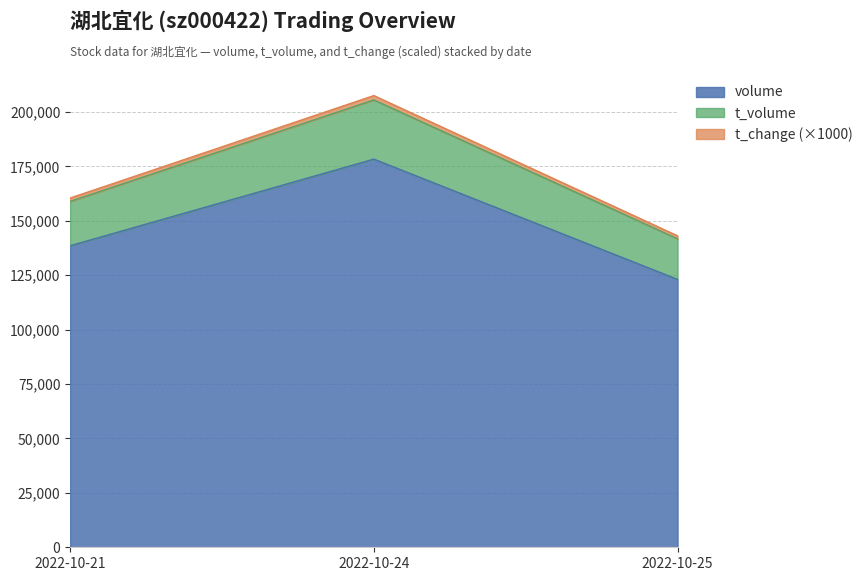

True or false: t_volume has a value of 45014 at 2022-10-25.

False